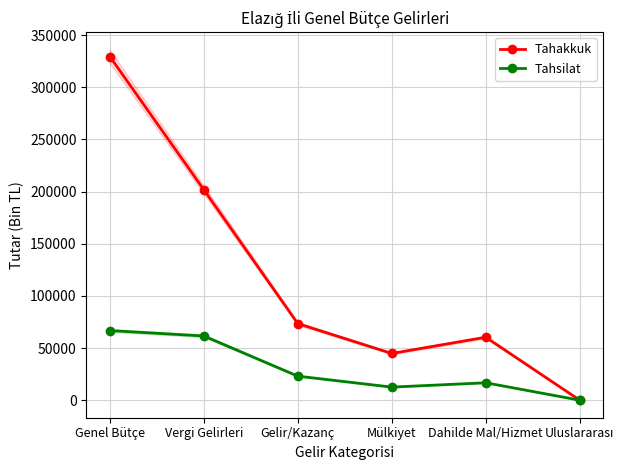

What is the spread (max minus min) of values at Dahilde Mal/Hizmet?

43650